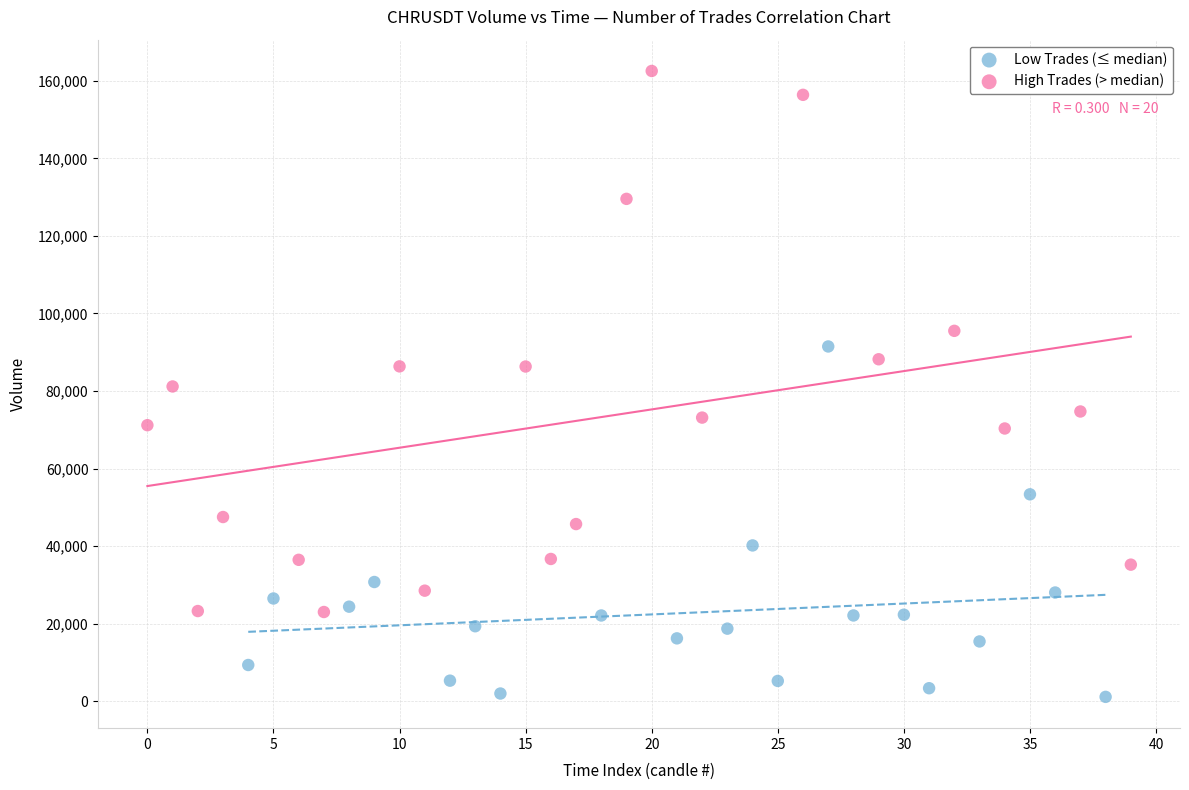

Which series contains the lowest Y value?

Low Trades (≤ median)